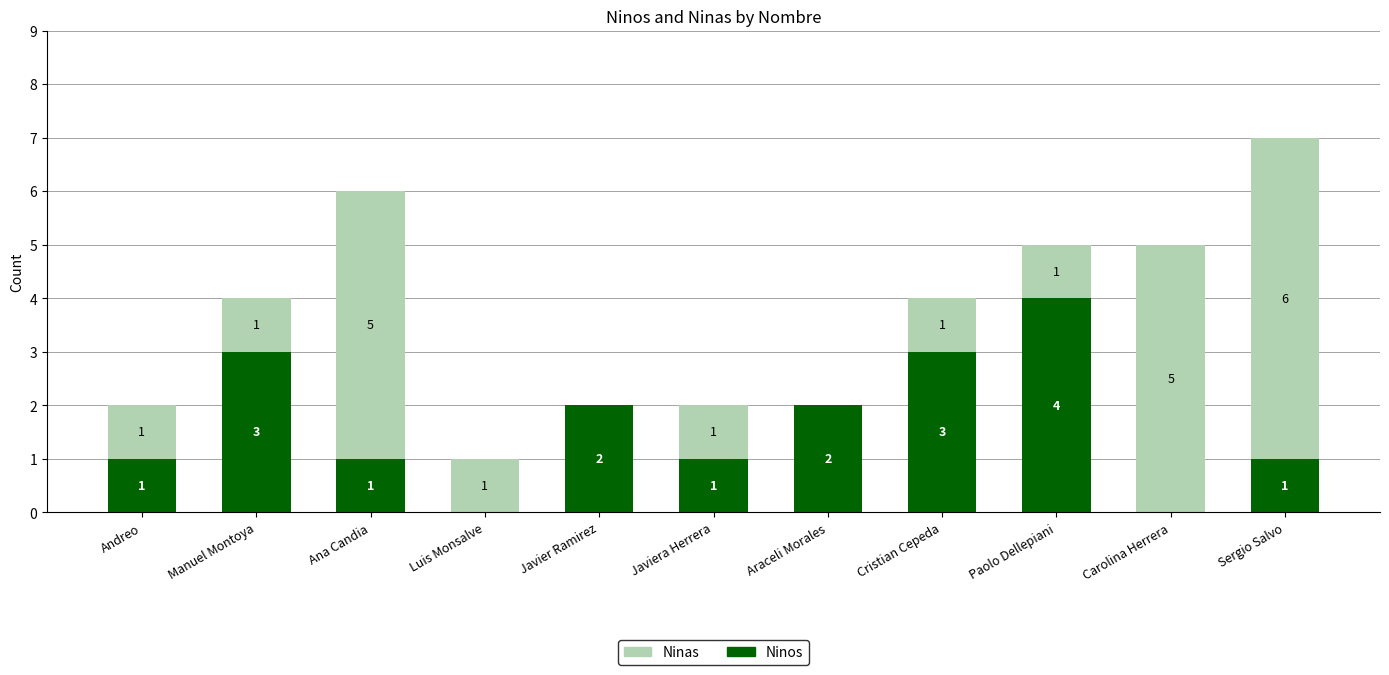

At which label does Ninos reach its peak?

Paolo Dellepiani